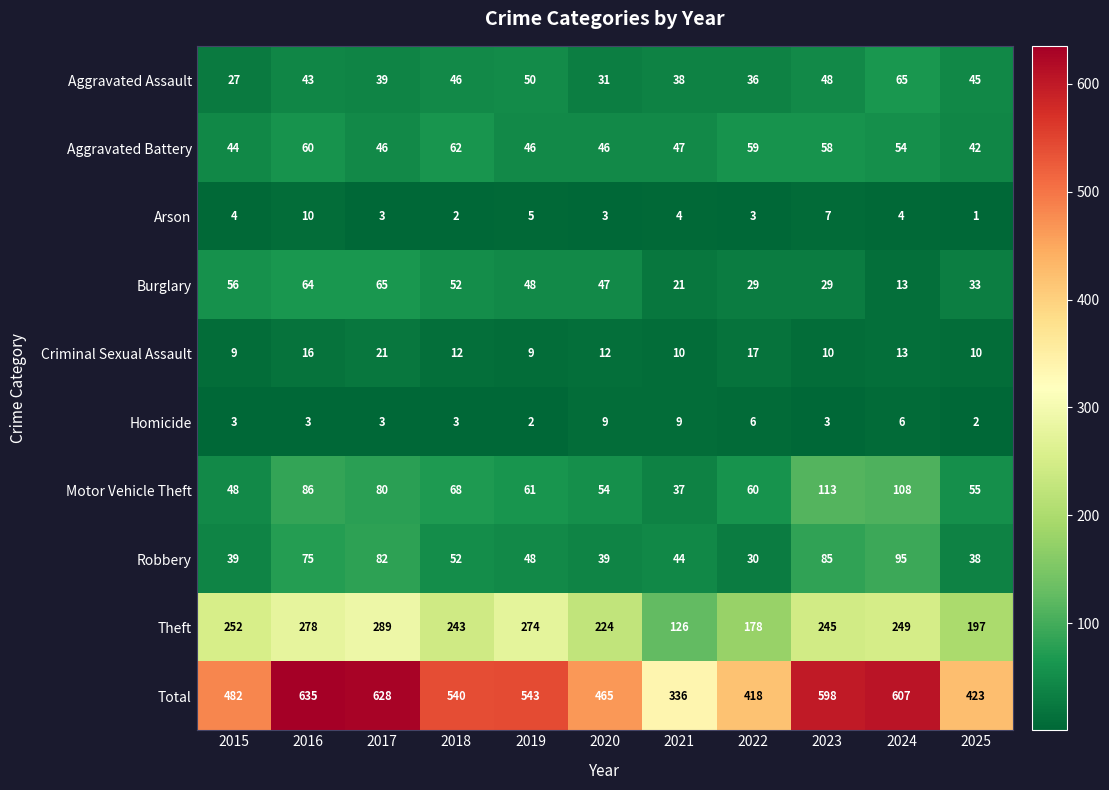

At how many categories does at least one series exceed 197?

11